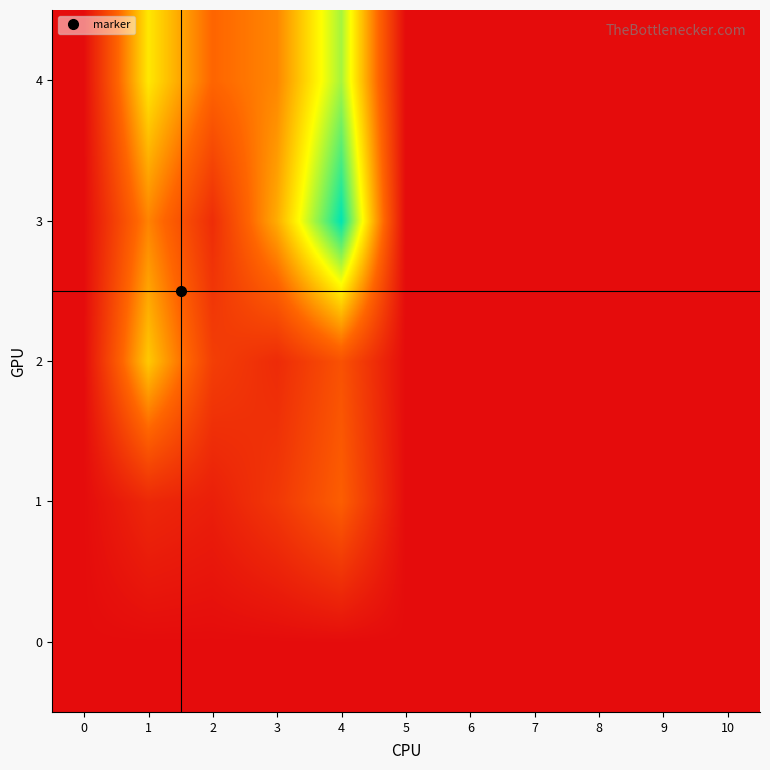

Reading right to left, list all the values displayed in this chart.

0: 10=0.0	9=0.0	8=0.0	7=0.0	6=0.0	5=0.0	4=0.0	3=0.0	2=0.0	1=0.0	0=0.0
1: 10=0.0	9=0.0	8=0.0	7=0.0	6=0.0	5=0.0	4=10.4	3=5.5	2=2.4	1=3.5	0=0.0
2: 10=0.0	9=0.0	8=0.0	7=0.0	6=0.0	5=0.0	4=8.8	3=3.9	2=6.4	1=18.8	0=0.0
3: 10=0.0	9=0.0	8=0.0	7=0.0	6=0.0	5=0.0	4=34.1	3=16.6	2=4.2	1=13.6	0=0.0
4: 10=0.0	9=0.0	8=0.0	7=0.0	6=0.0	5=0.0	4=26.7	3=13.8	2=11.2	1=21.1	0=0.0